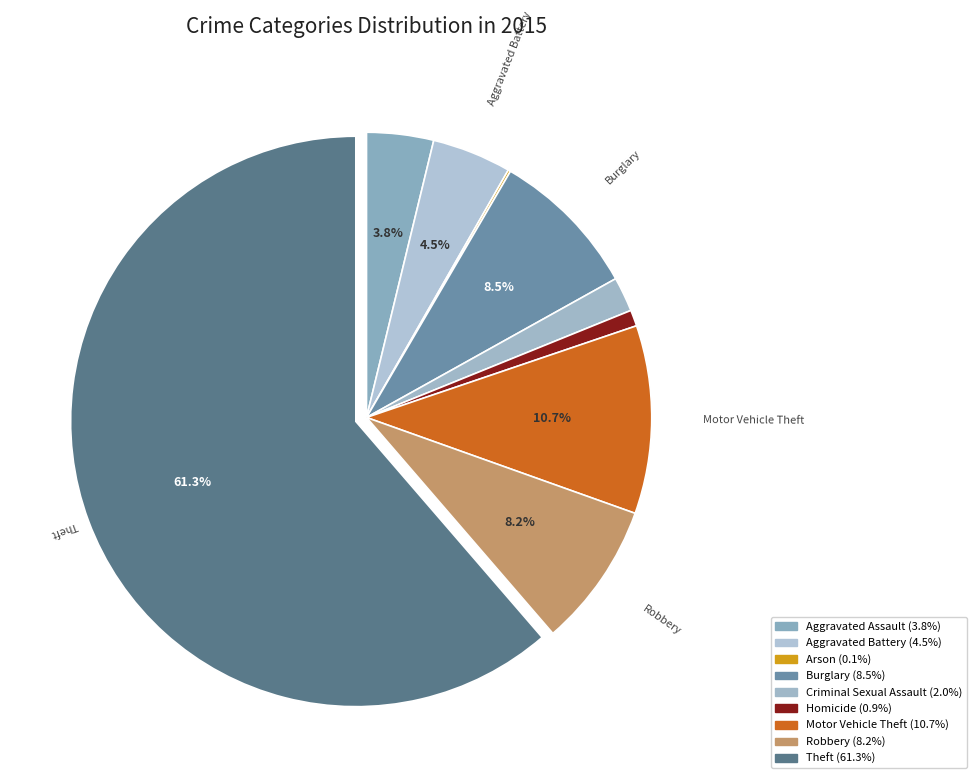

Which category has the smallest portion of the pie?

Arson